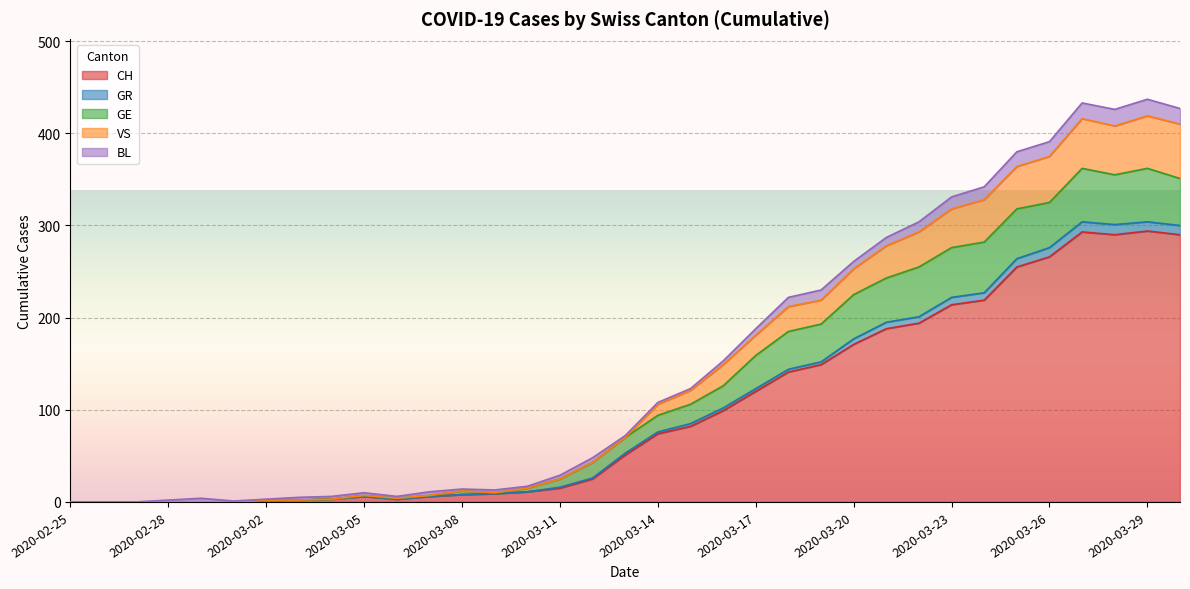

What is the difference between the highest and lowest values at 2020-03-03?

3